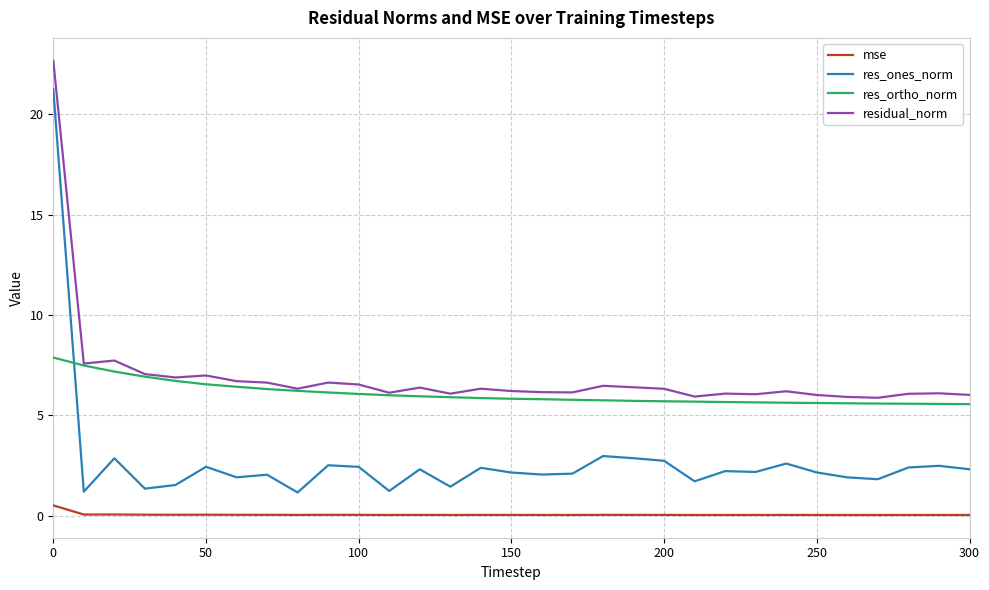

Which series has the widest spread of values?

res_ones_norm